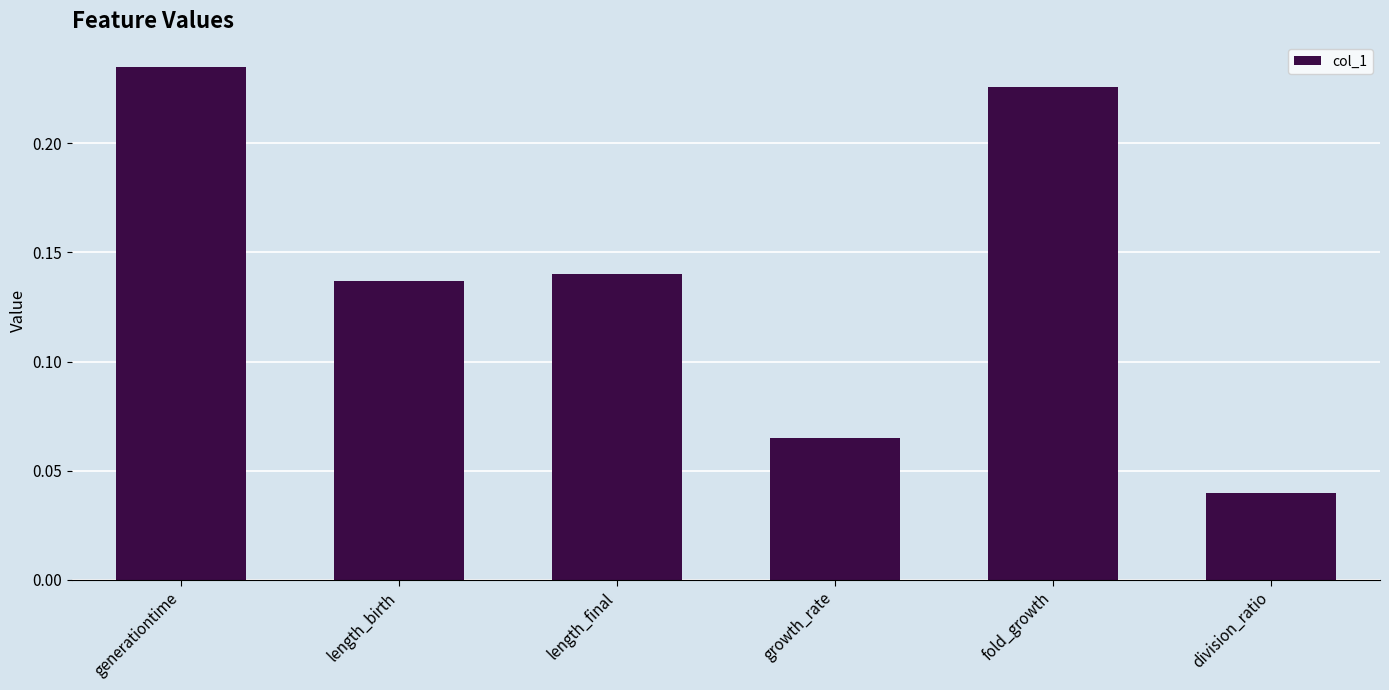

Rank the categories by value from highest to lowest.

generationtime, fold_growth, length_final, length_birth, growth_rate, division_ratio